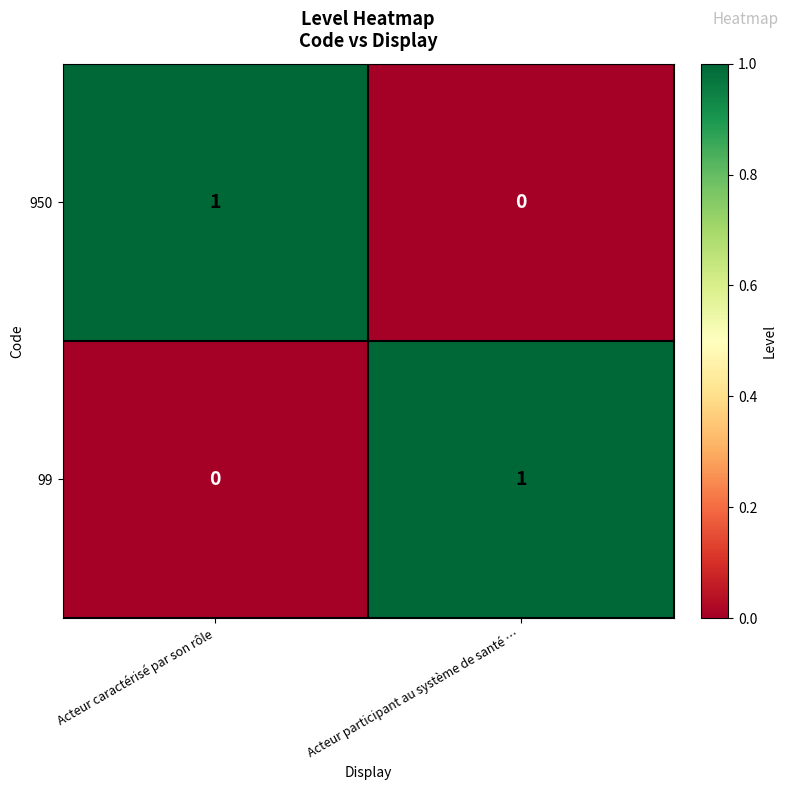

Reading right to left, list all the values displayed in this chart.

950: Acteur participant au système de santé …=0	Acteur caractérisé par son rôle=1
99: Acteur participant au système de santé …=1	Acteur caractérisé par son rôle=0